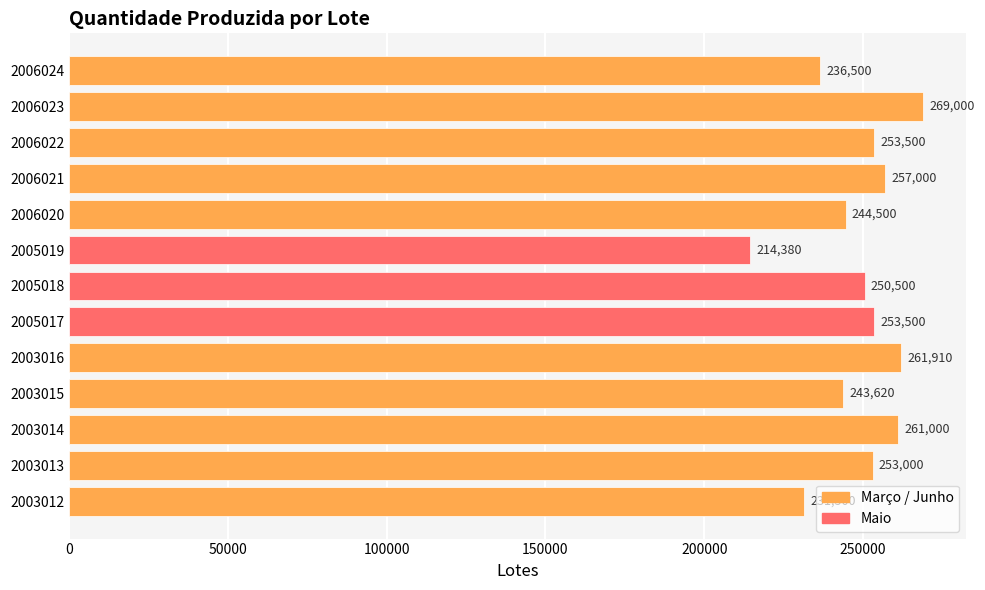

Which has a higher value, 2006022 or 2005019?

2006022